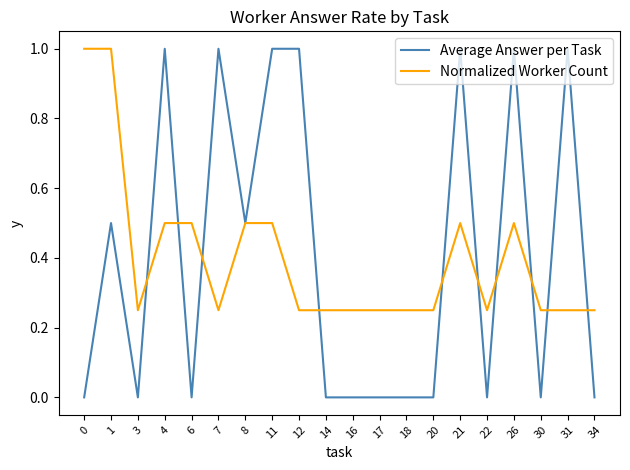

What is the maximum value for Normalized Worker Count?

1.0